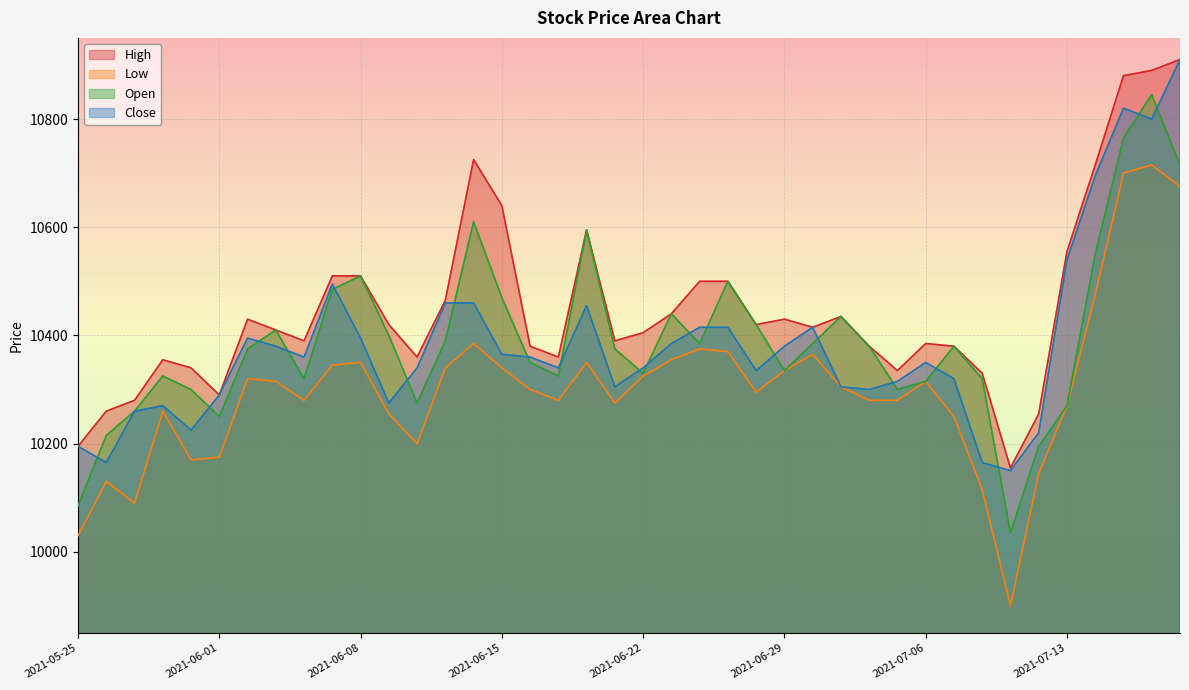

What is the average value of the Open series?

10391